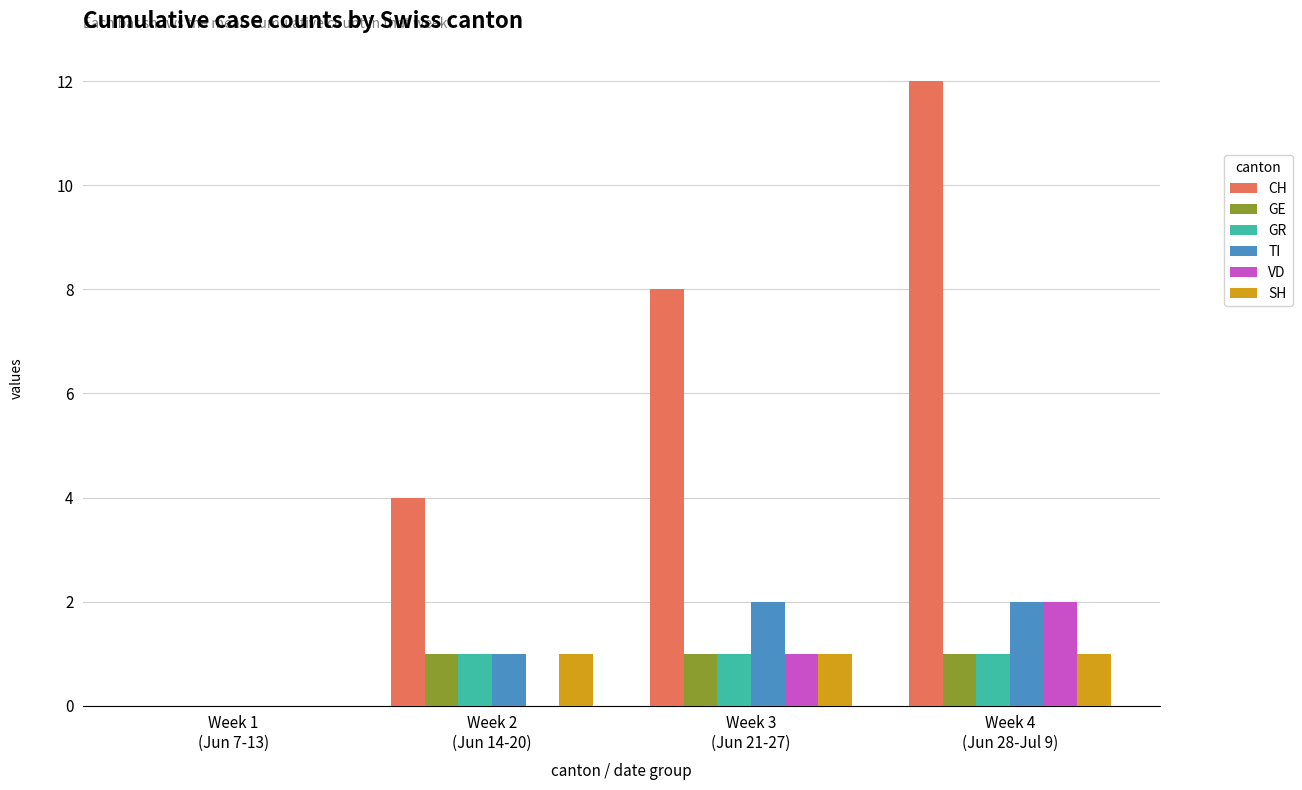

Reading left to right, extract all data points from this chart.

CH: Week 1
(Jun 7-13)=0	Week 2
(Jun 14-20)=4	Week 3
(Jun 21-27)=8	Week 4
(Jun 28-Jul 9)=12
GE: Week 1
(Jun 7-13)=0	Week 2
(Jun 14-20)=1	Week 3
(Jun 21-27)=1	Week 4
(Jun 28-Jul 9)=1
GR: Week 1
(Jun 7-13)=0	Week 2
(Jun 14-20)=1	Week 3
(Jun 21-27)=1	Week 4
(Jun 28-Jul 9)=1
TI: Week 1
(Jun 7-13)=0	Week 2
(Jun 14-20)=1	Week 3
(Jun 21-27)=2	Week 4
(Jun 28-Jul 9)=2
VD: Week 1
(Jun 7-13)=0	Week 2
(Jun 14-20)=0	Week 3
(Jun 21-27)=1	Week 4
(Jun 28-Jul 9)=2
SH: Week 1
(Jun 7-13)=0	Week 2
(Jun 14-20)=1	Week 3
(Jun 21-27)=1	Week 4
(Jun 28-Jul 9)=1